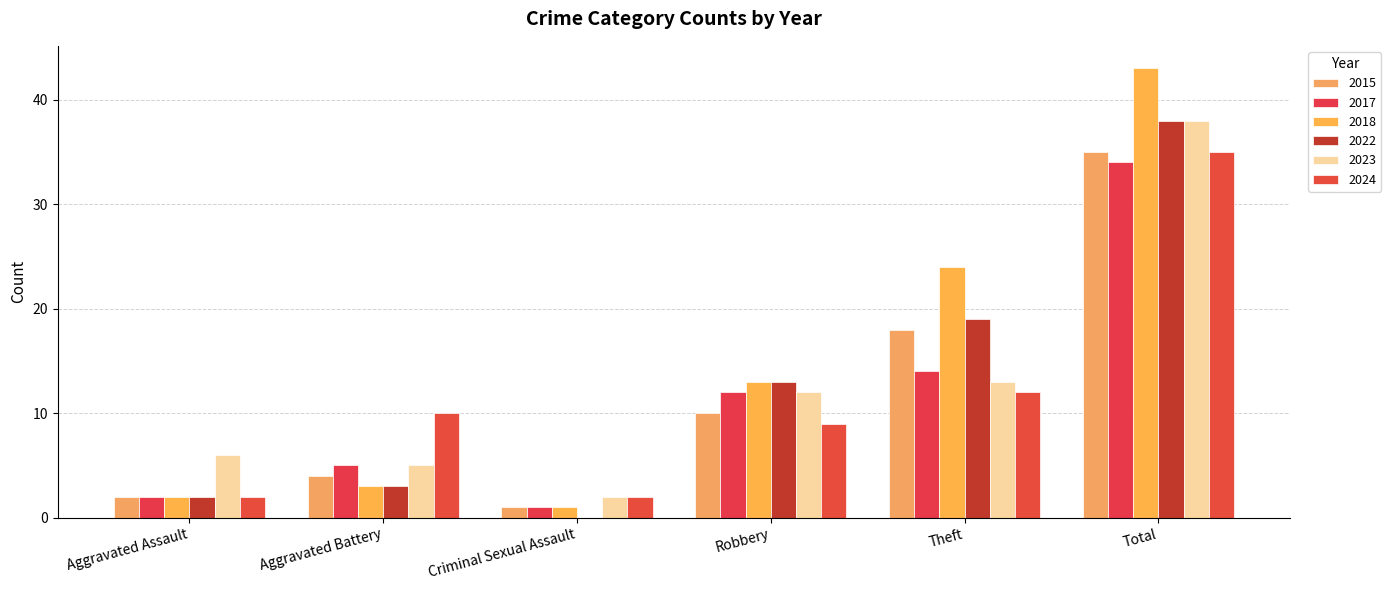

How many series are shown in this chart?

6